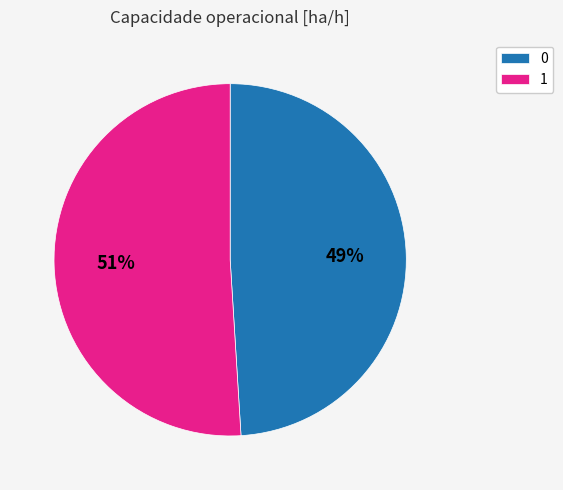

Is 0 the majority of the pie?

No